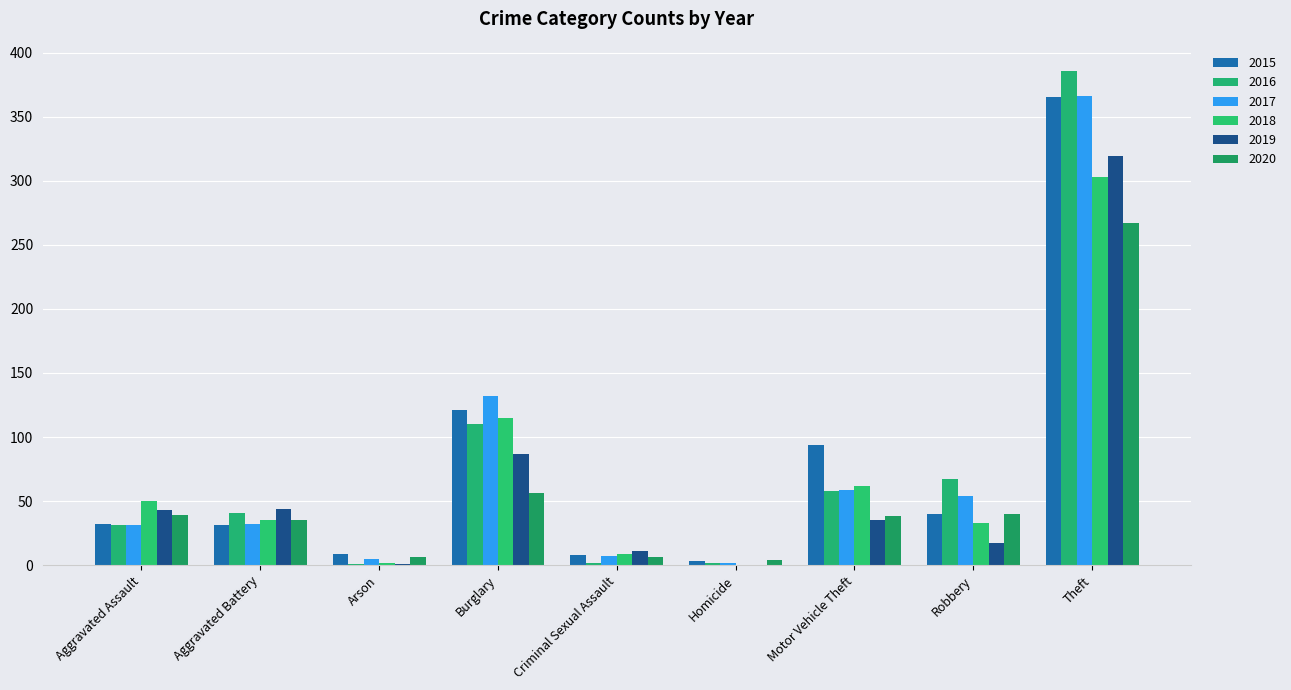

At Motor Vehicle Theft, list the series in order from smallest to largest.

2019, 2020, 2016, 2017, 2018, 2015